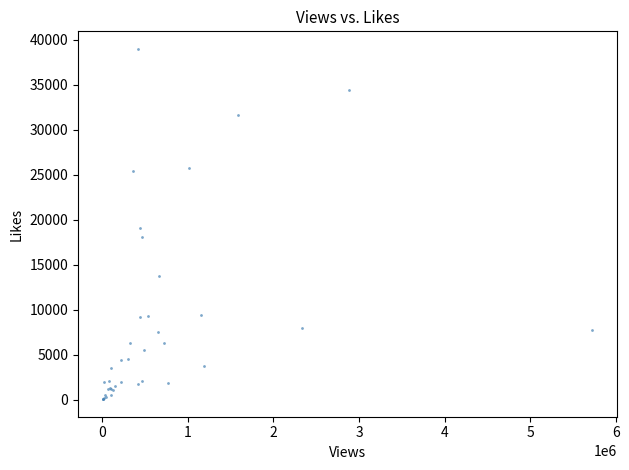

What Y value in the scatter plot is closest to 19520?

19069